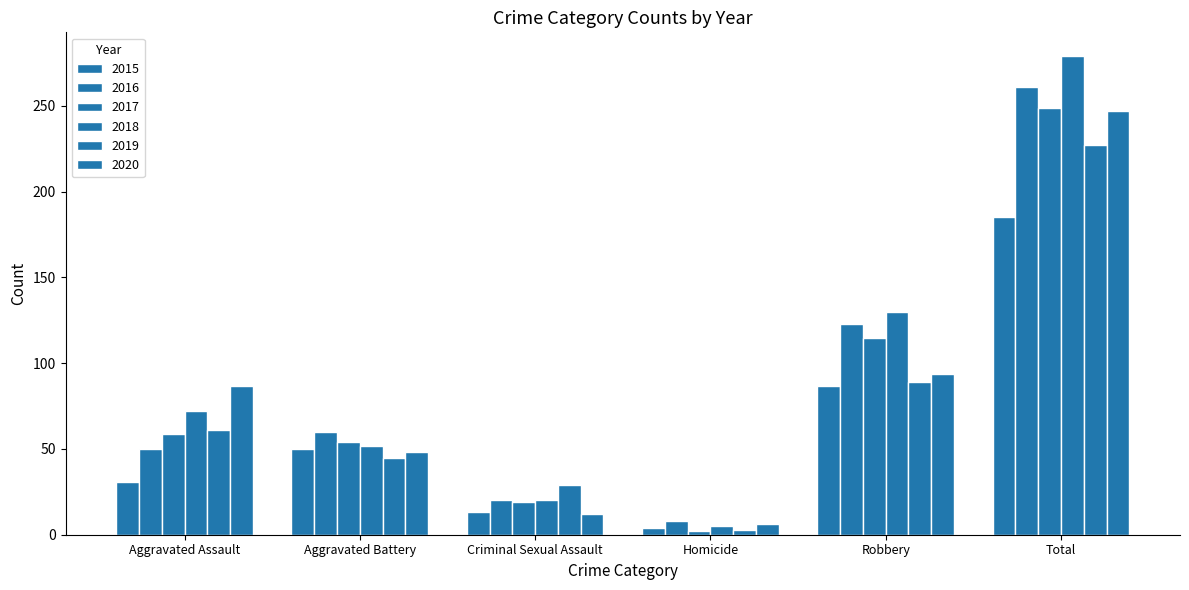

Count the number of categories in the chart.

6